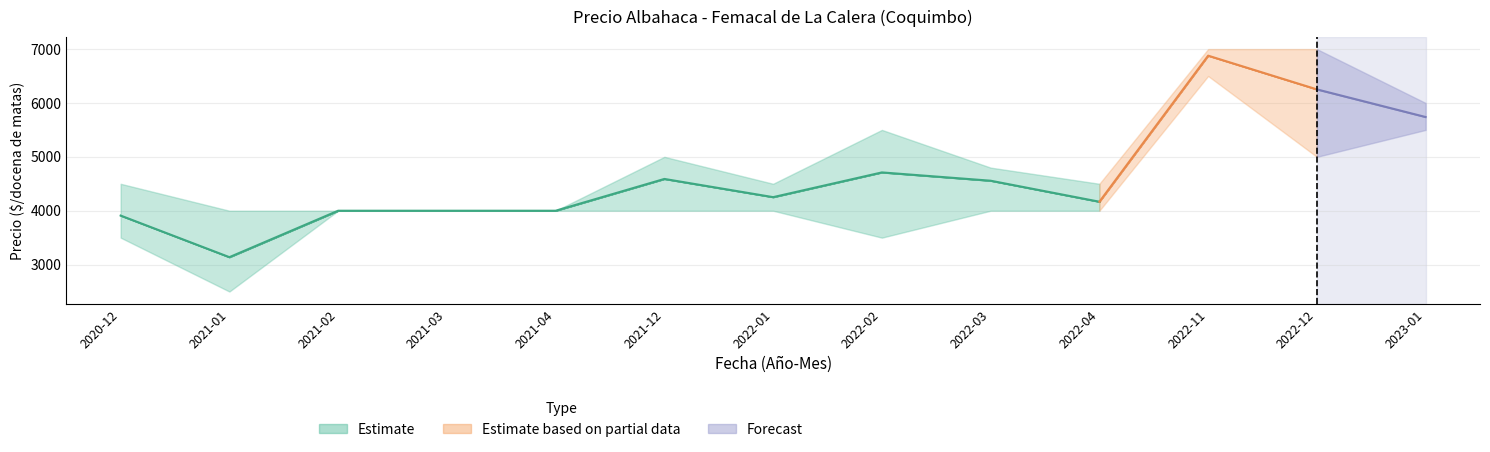

Is it true that Precio maximo equals 5875 at 2021-04?

False